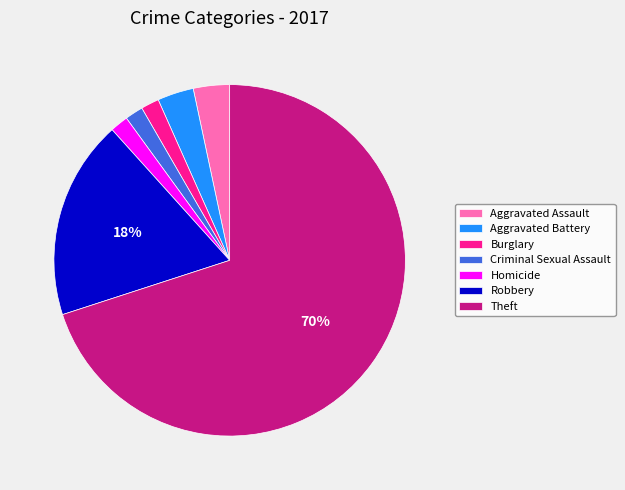

Is the sum of Burglary and Aggravated Assault greater than half?

No